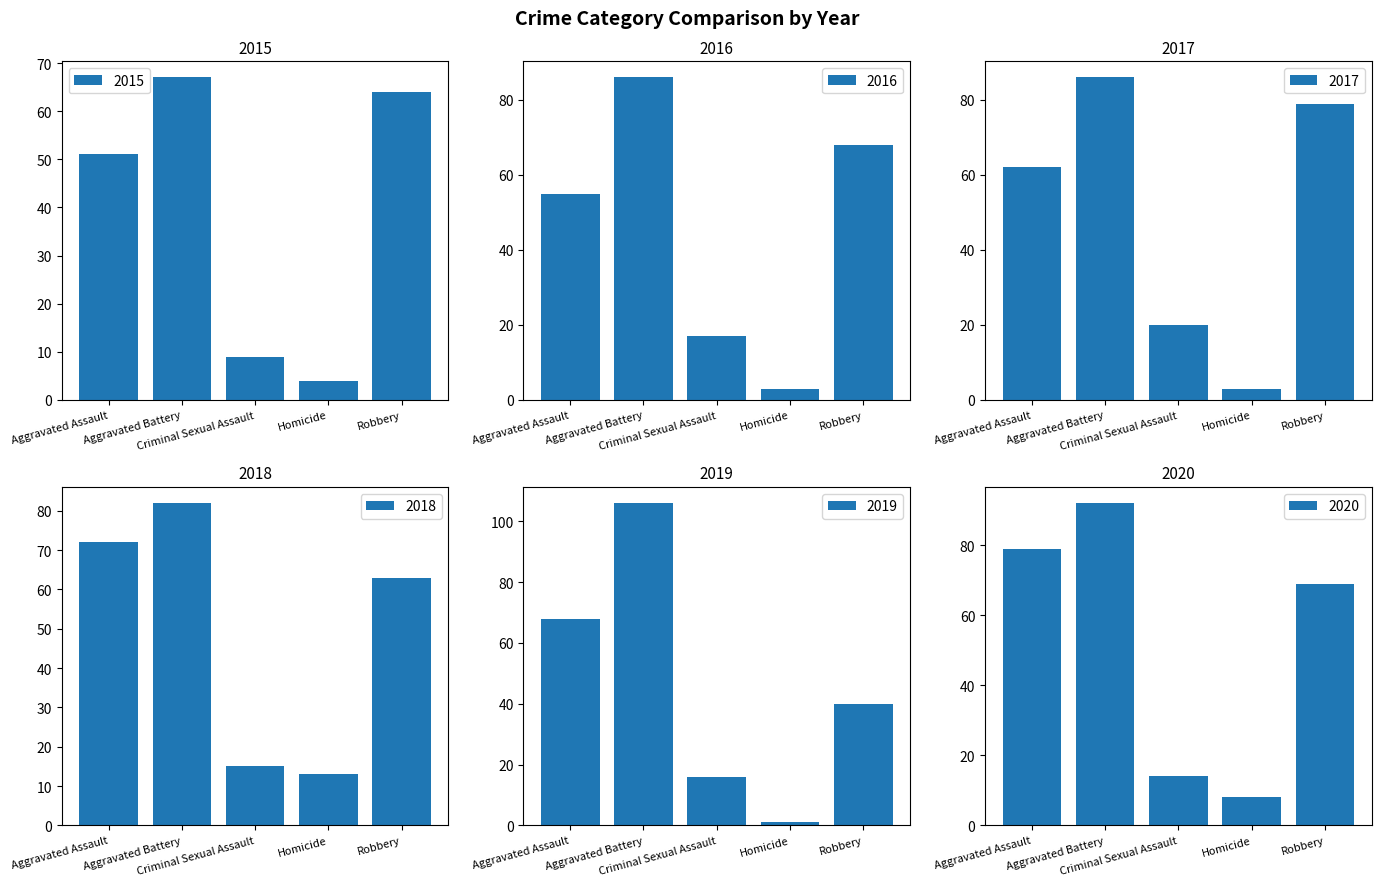

Reading left to right, transcribe all the data shown in this chart.

2015: Aggravated Assault=51	Aggravated Battery=67	Criminal Sexual Assault=9	Homicide=4	Robbery=64
2016: Aggravated Assault=55	Aggravated Battery=86	Criminal Sexual Assault=17	Homicide=3	Robbery=68
2017: Aggravated Assault=62	Aggravated Battery=86	Criminal Sexual Assault=20	Homicide=3	Robbery=79
2018: Aggravated Assault=72	Aggravated Battery=82	Criminal Sexual Assault=15	Homicide=13	Robbery=63
2019: Aggravated Assault=68	Aggravated Battery=106	Criminal Sexual Assault=16	Homicide=1	Robbery=40
2020: Aggravated Assault=79	Aggravated Battery=92	Criminal Sexual Assault=14	Homicide=8	Robbery=69